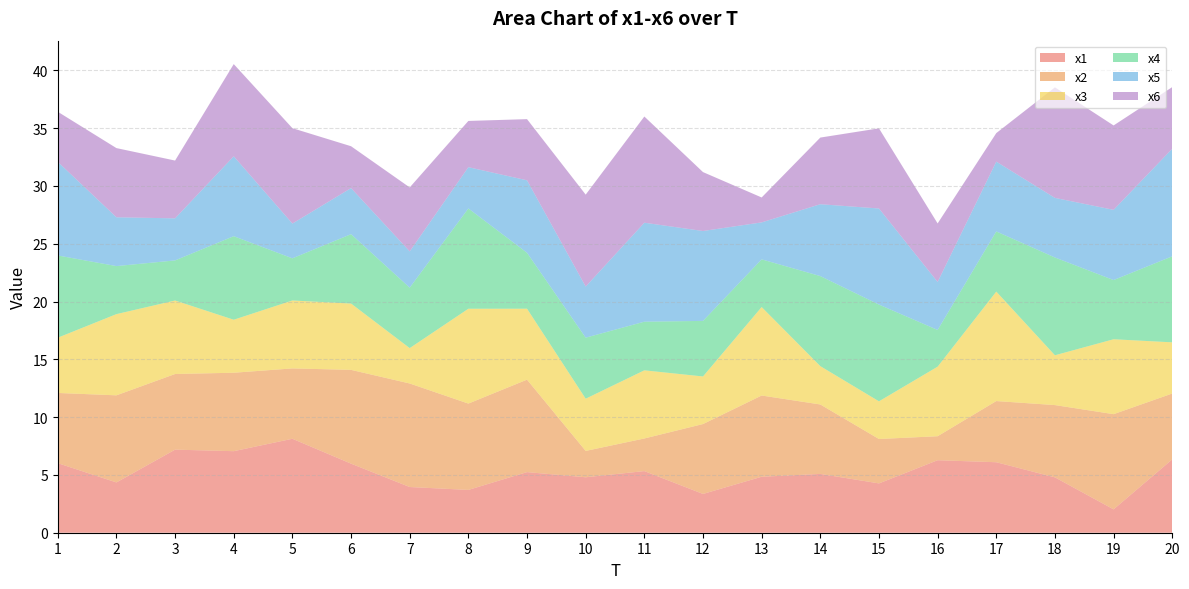

Reading left to right, extract all data points from this chart.

x1: 6.0	4.4	7.2	7.1	8.1	6.0	4.0	3.7	5.2	4.8	5.3	3.4	4.8	5.1	4.3	6.3	6.1	4.8	2.0	6.3
x2: 6.1	7.5	6.5	6.8	6.1	8.1	9.0	7.5	8.0	2.3	2.8	6.0	7.0	6.0	3.8	2.1	5.3	6.3	8.2	5.7
x3: 4.8	7.0	6.4	4.6	5.9	5.7	3.1	8.2	6.1	4.5	5.9	4.1	7.7	3.3	3.3	6.0	9.5	4.3	6.5	4.4
x4: 7.1	4.2	3.5	7.2	3.6	6.0	5.2	8.7	4.8	5.3	4.2	4.8	4.1	7.8	8.4	3.2	5.2	8.5	5.1	7.4
x5: 8.1	4.2	3.6	6.9	3.0	4.0	3.1	3.6	6.3	4.4	8.6	7.8	3.2	6.2	8.3	4.2	6.0	5.2	6.1	9.3
x6: 4.3	6.0	5.0	8.0	8.3	3.6	5.5	4.0	5.3	8.0	9.2	5.1	2.2	5.8	6.9	5.1	2.5	9.6	7.3	5.3